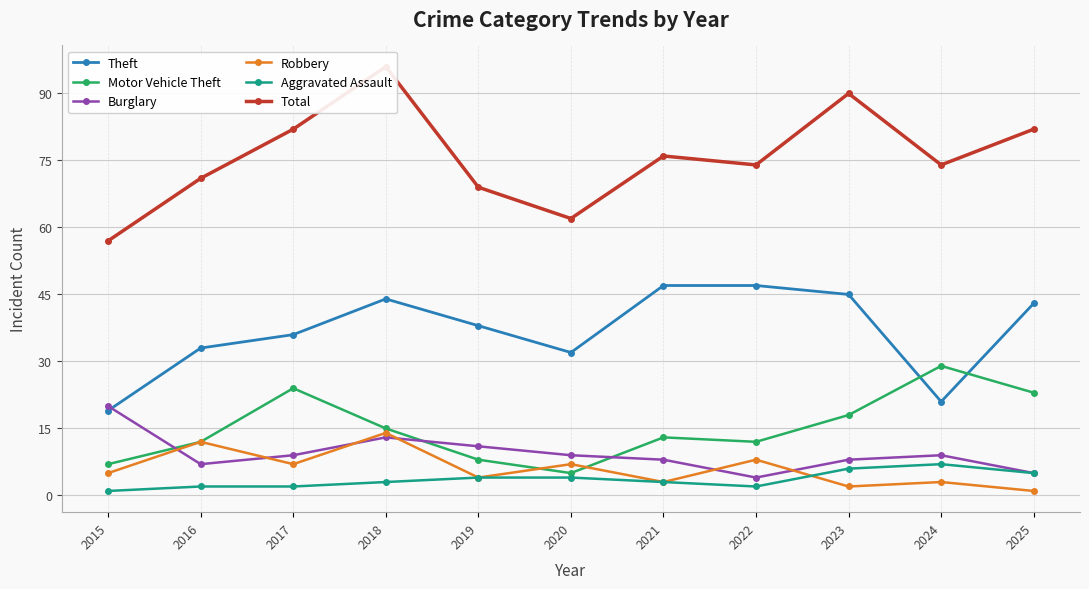

How many Aggravated Assault values are between 2 and 5?

8